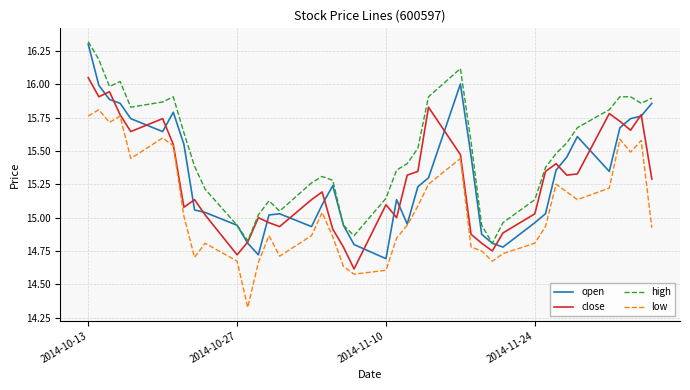

What is the maximum value shown in the chart?

16.3